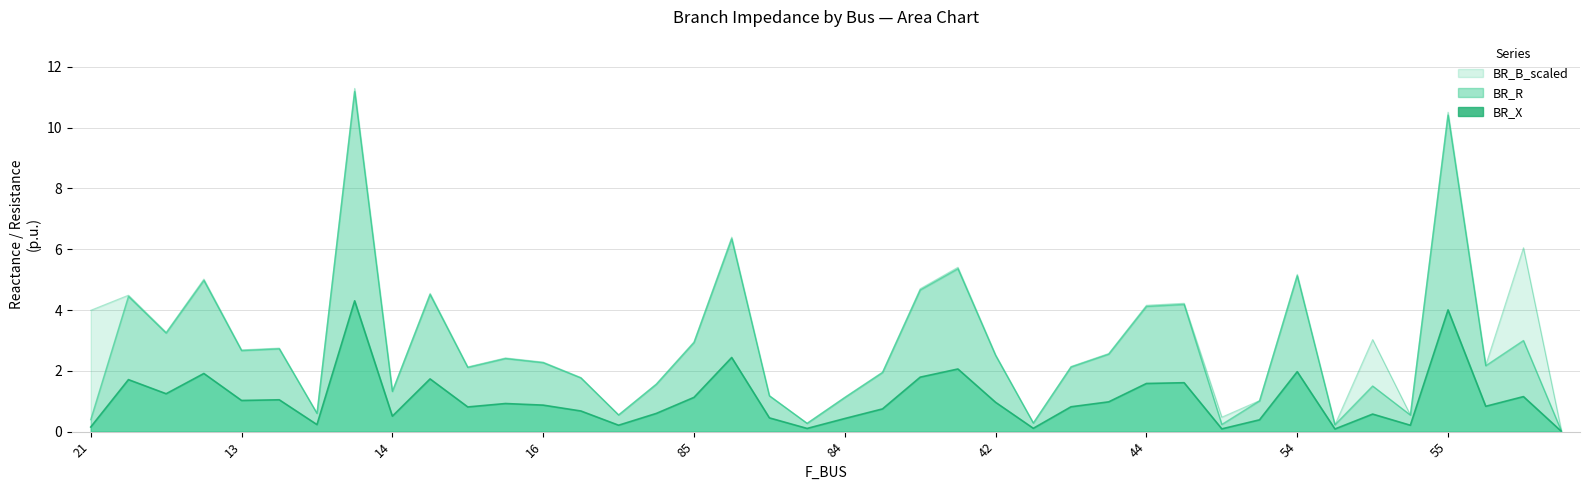

What is the difference between the second highest and minimum values in the BR_R series?

10.4